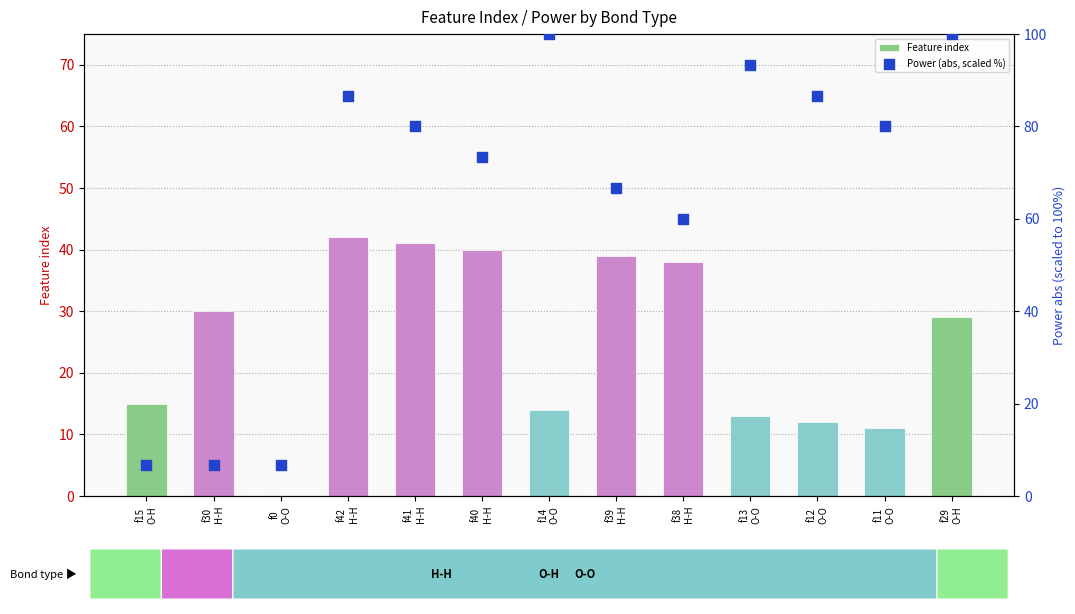

Is the value of Power (abs, scaled %) at f12
O-O greater than the value of Feature index at f30
H-H?

Yes